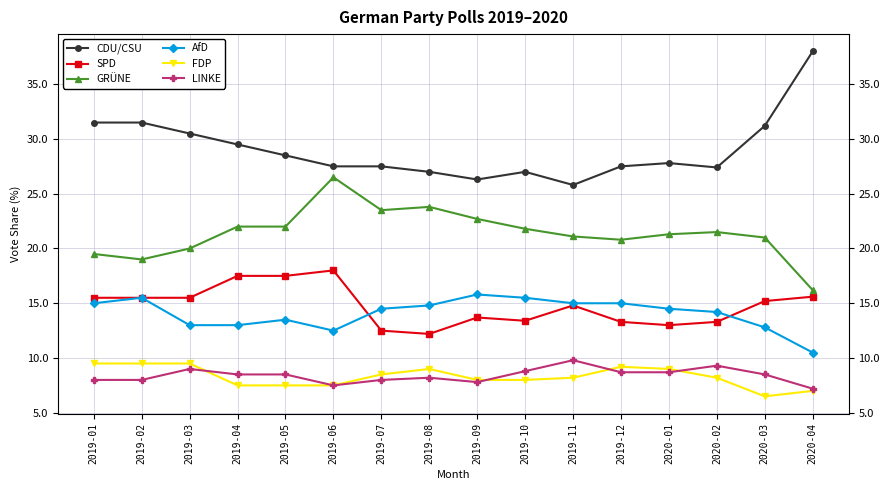

True or false: AfD and GRÜNE cross at least once.

False